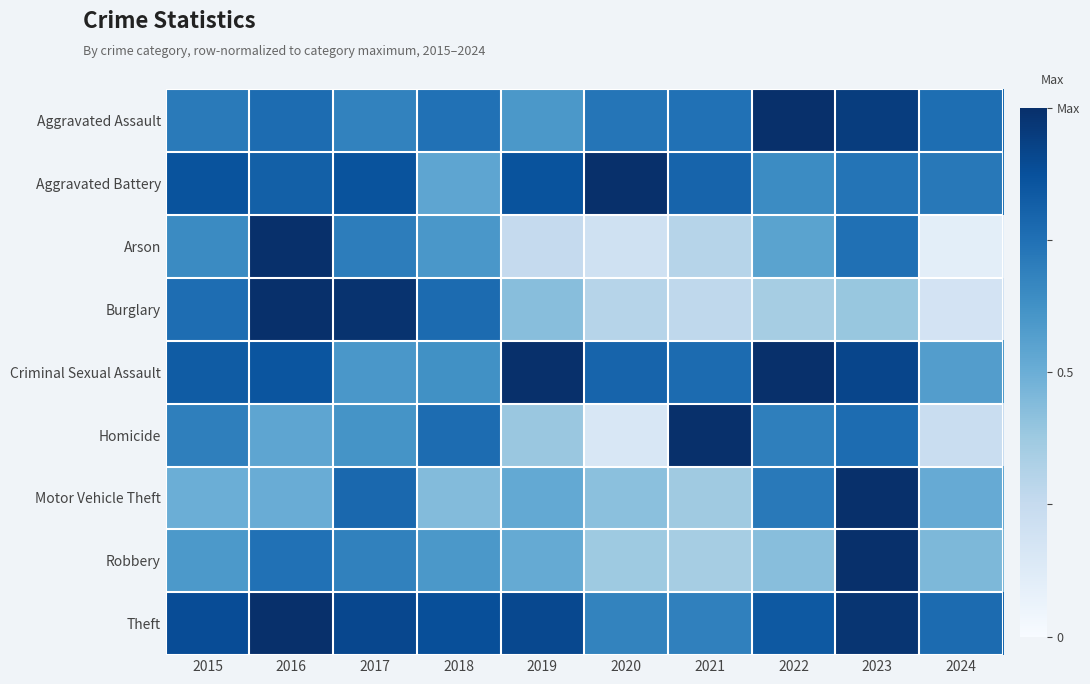

Which label corresponds to the largest value in the chart?

2022